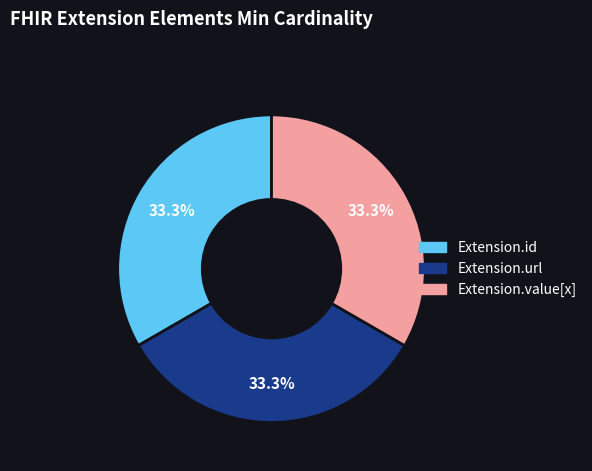

Is there any slice that represents more than half of the pie?

No